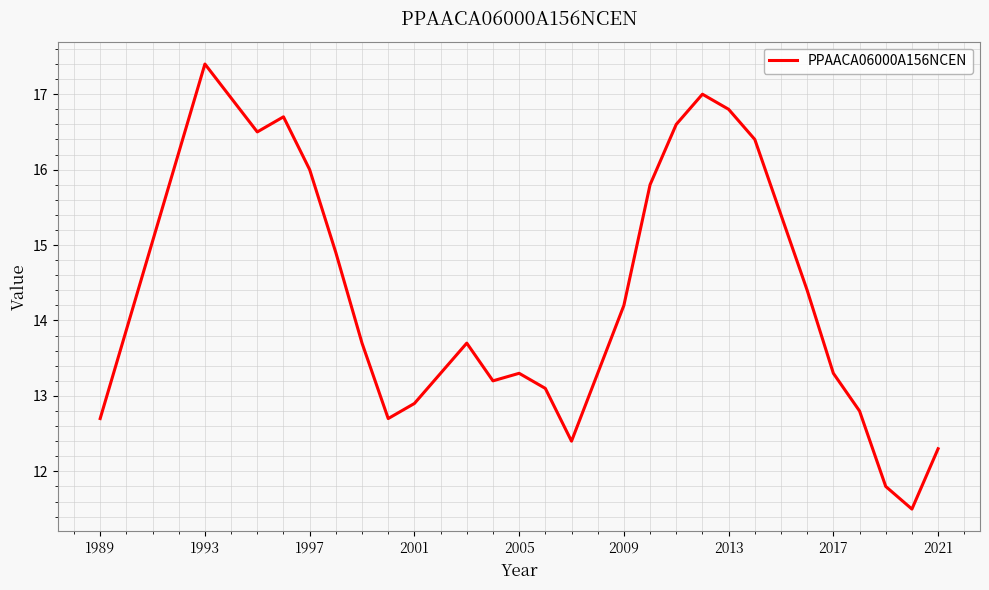

What is the difference between the maximum and minimum values?

5.9